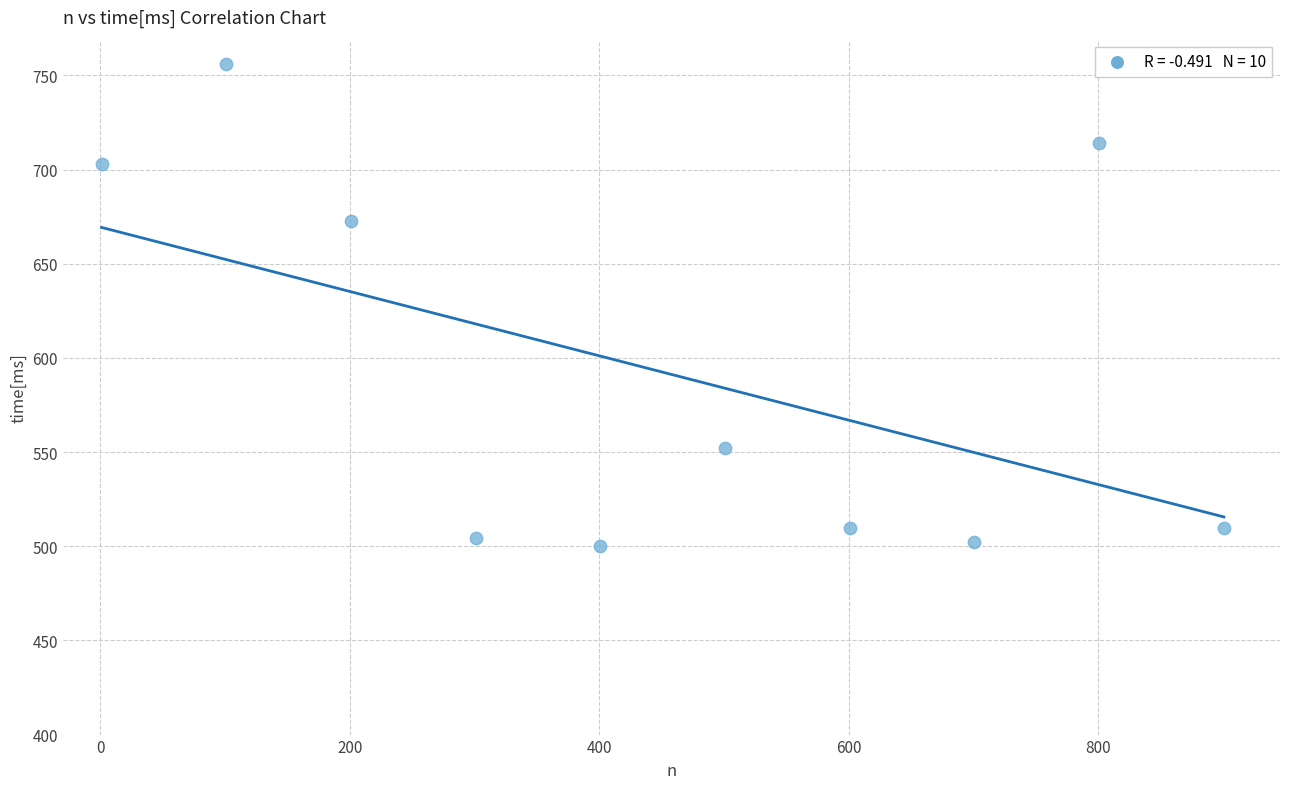

What Y value in the scatter plot is closest to 628?

672.6